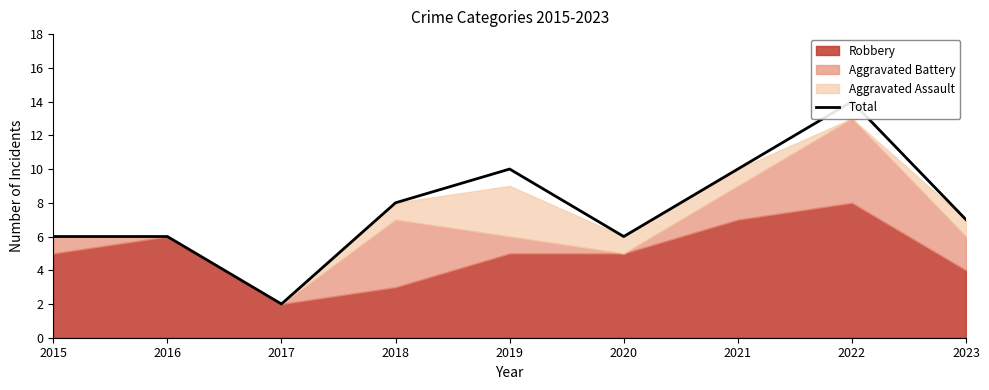

How many lines are shown in the chart?

1